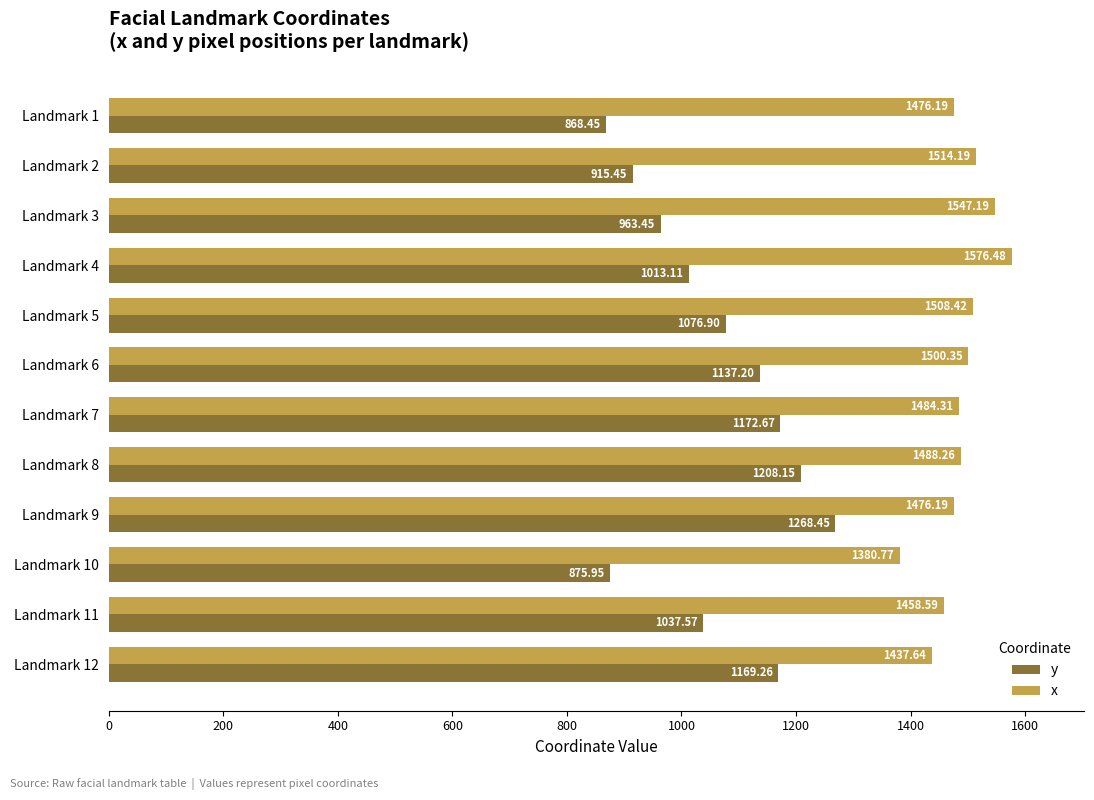

Between Landmark 4 and Landmark 6, which series saw the biggest shift?

y